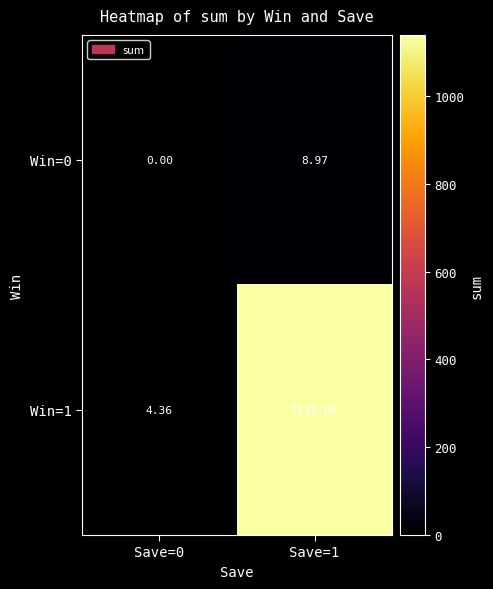

Which series has the widest spread of values?

Win=1